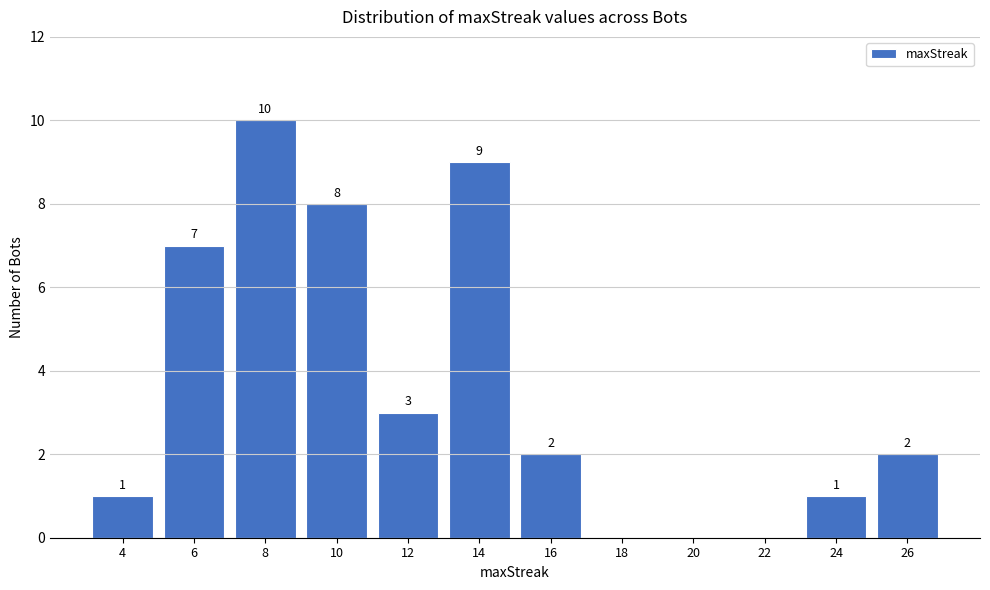

Reading left to right, extract all data points from this chart.

4=1	6=7	8=10	10=8	12=3	14=9	16=2	18=0	20=0	22=0	24=1	26=2